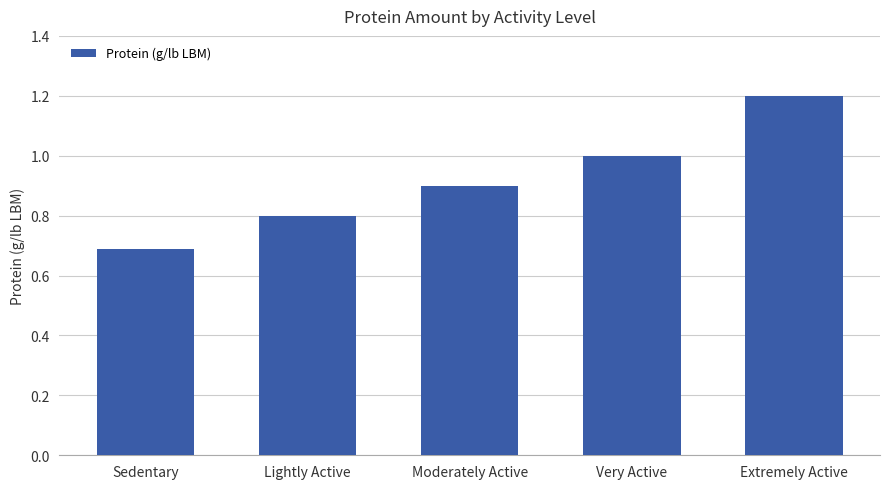

What is the difference between the maximum and minimum values?

0.5